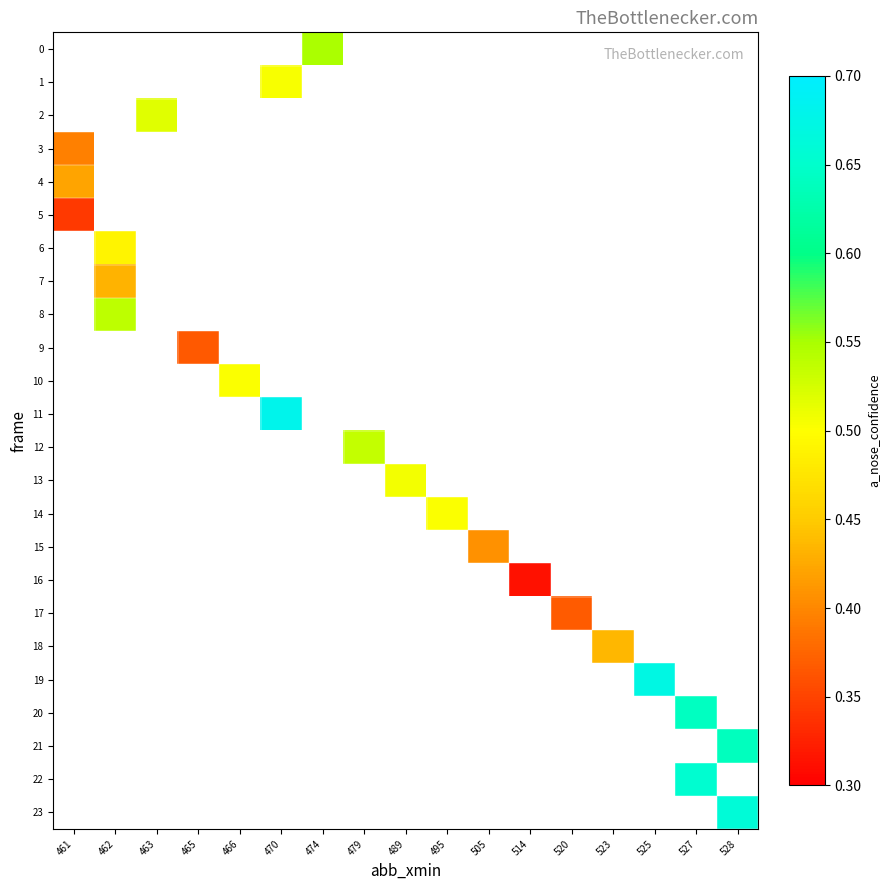

Is the value of row_16 at 495 greater than the value of row_18 at 514?

No